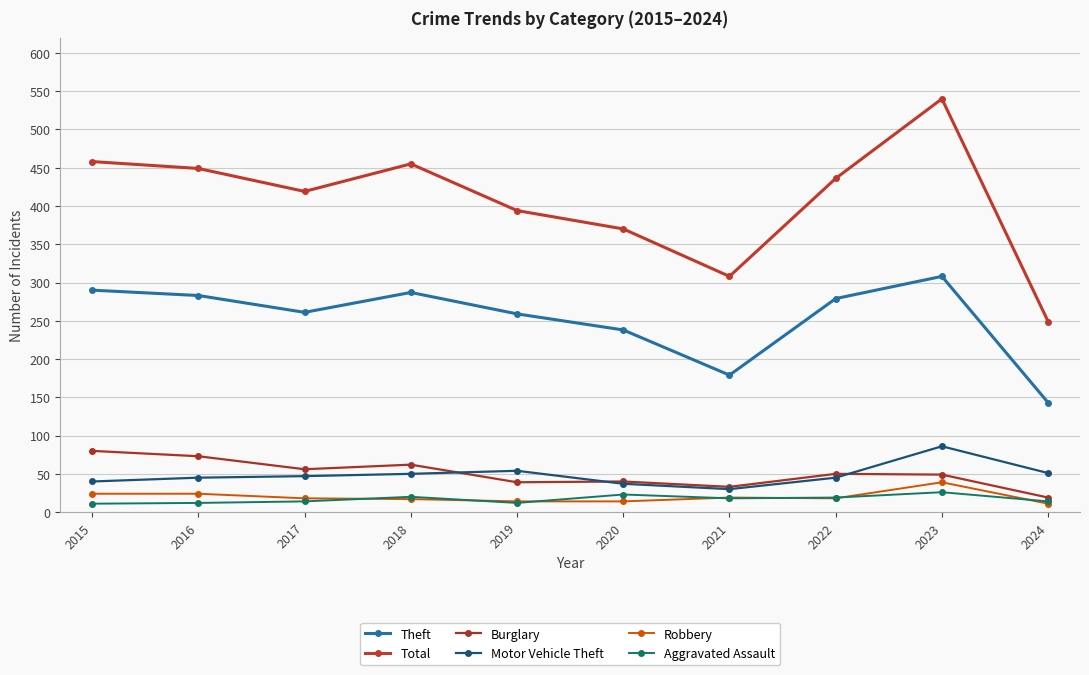

What is the difference between the second highest and second lowest values in the Aggravated Assault series?

11